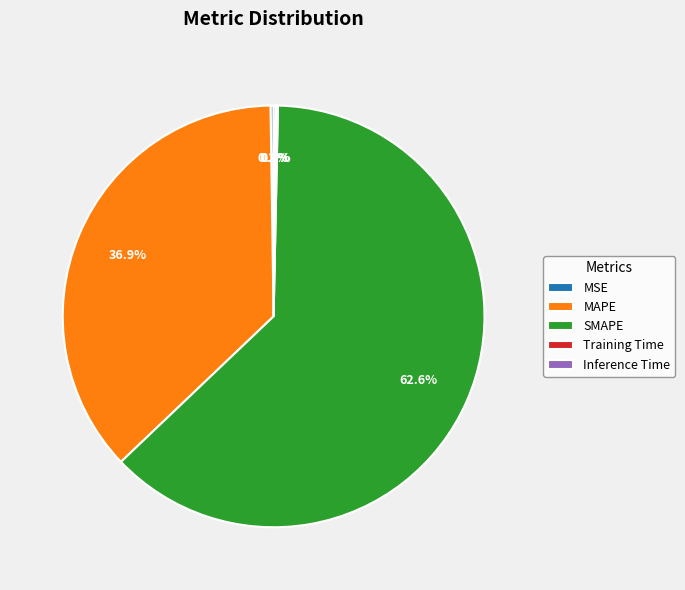

Which category has the biggest portion of the pie?

SMAPE